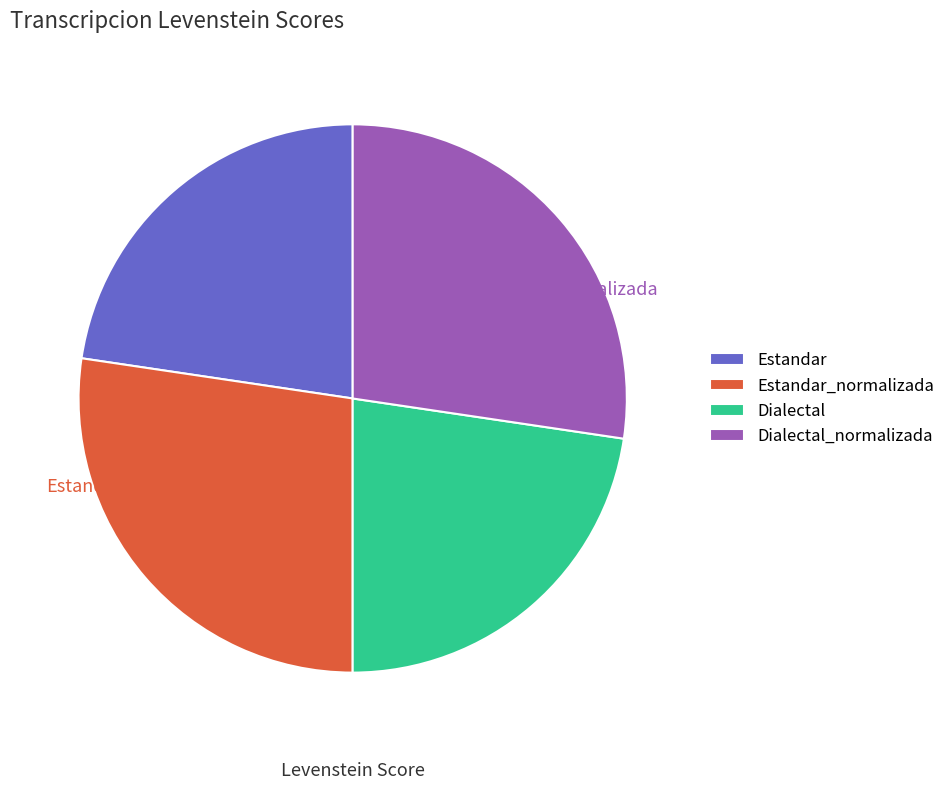

How many slices are in this pie chart?

4